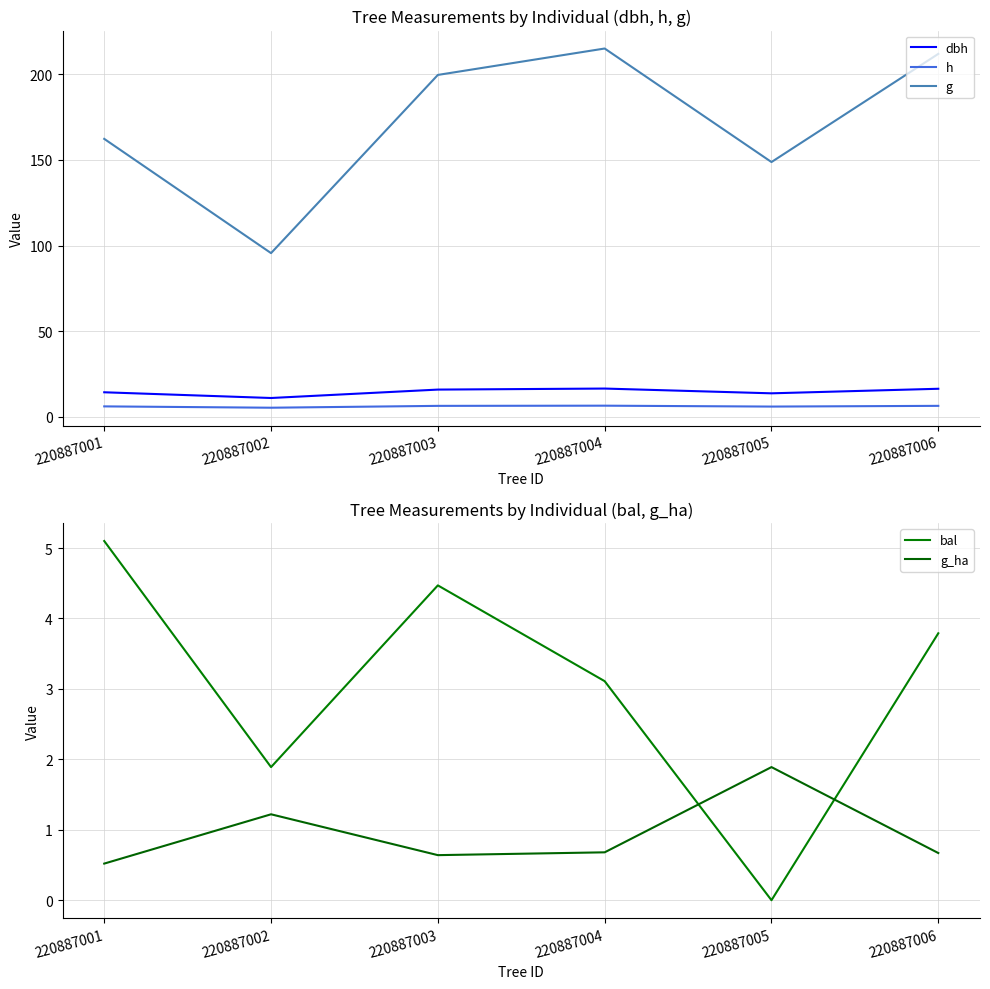

Which series ends up on top after the final intersection of g_ha and bal?

bal